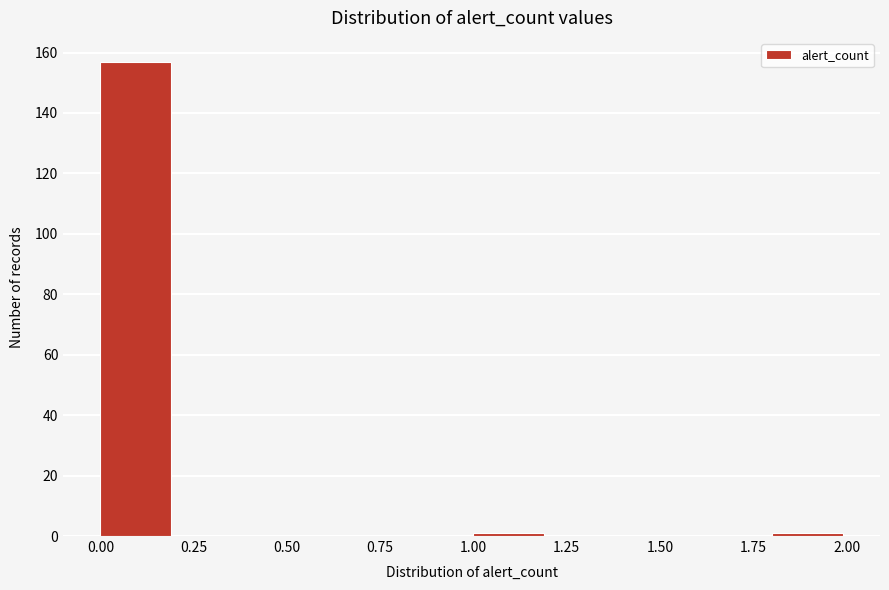

Over which range of the x-axis is the bar tallest?

0.0 to 0.2